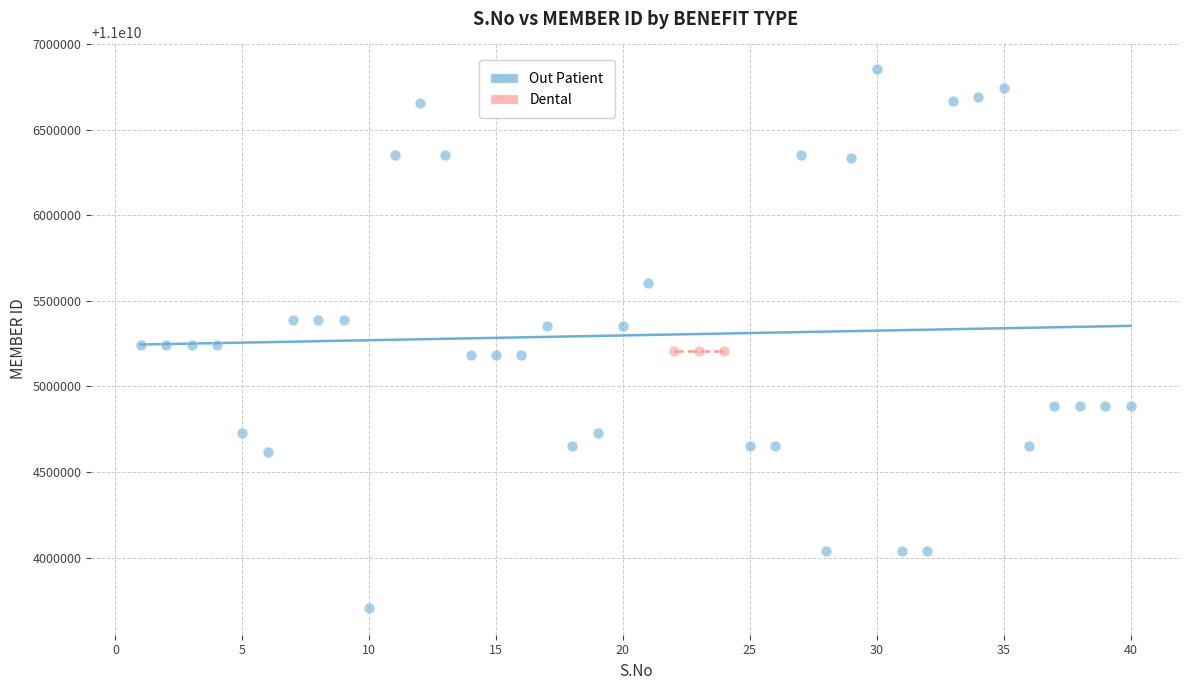

Which series contains the highest Y value?

Out Patient